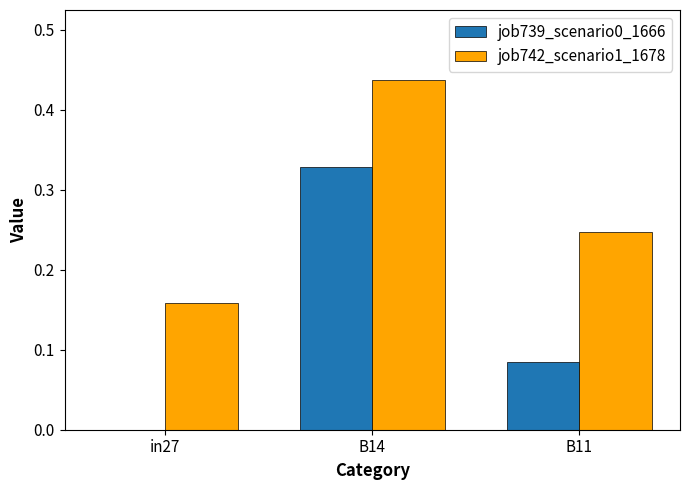

Between in27 and B14, which series saw the biggest shift?

job739_scenario0_1666